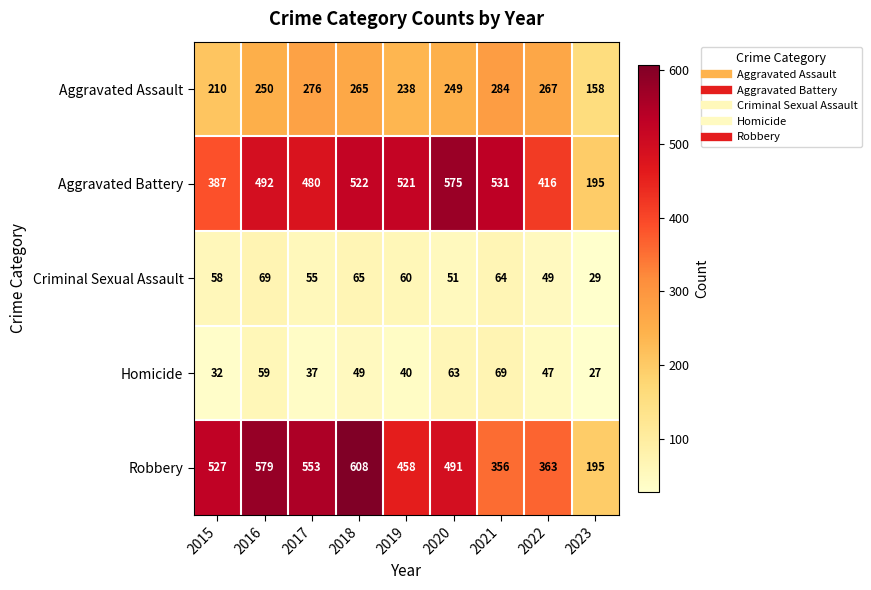

Which series has the largest total across all categories?

Robbery